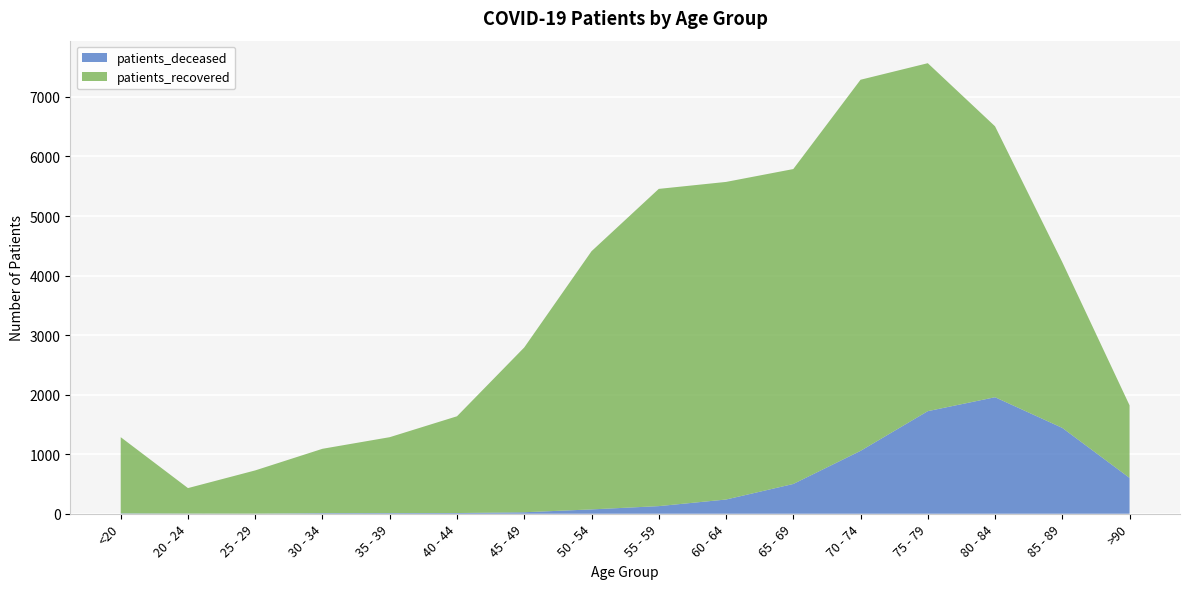

Reading left to right, extract all data points from this chart.

patients_deceased: 6	3	2	10	11	12	25	73	128	239	500	1056	1723	1957	1442	602
patients_recovered: 1280	428	726	1081	1275	1625	2768	4336	5328	5334	5289	6233	5844	4550	2783	1219